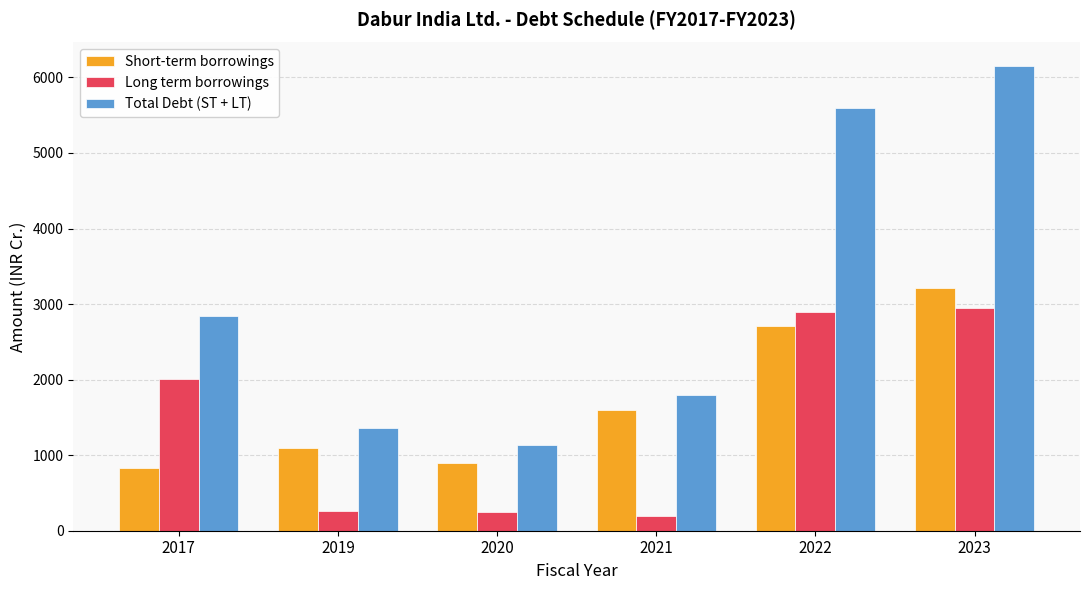

At 2023, list the series in order from smallest to largest.

Long term borrowings, Short-term borrowings, Total Debt (ST + LT)